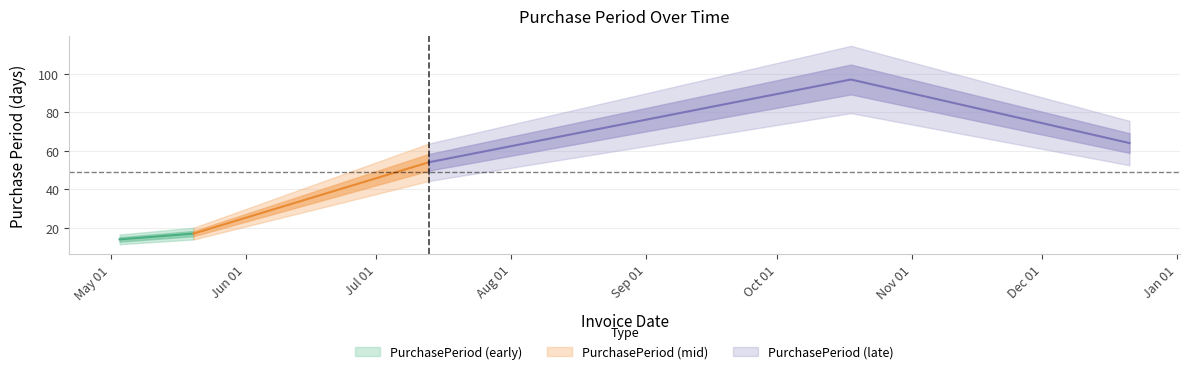

The chart shows a value of 25 at 2016-12-21. True or false?

False